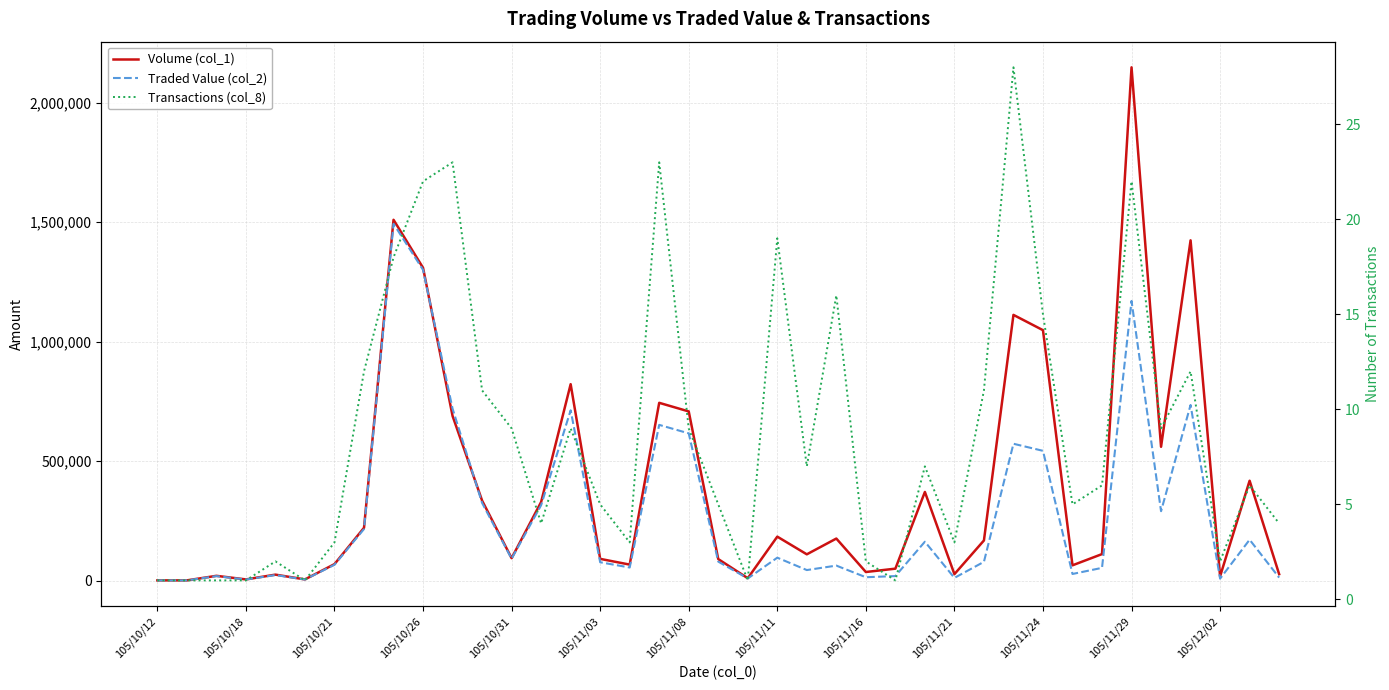

Which series has the largest total across all categories?

Volume (col_1)